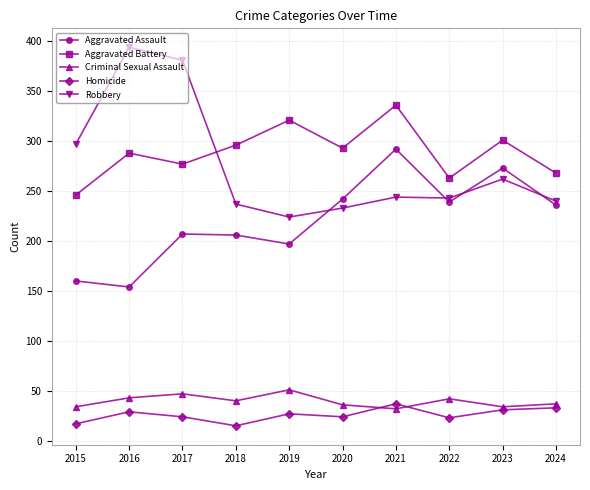

The Homicide series shows 17 at 2015. True or false?

True